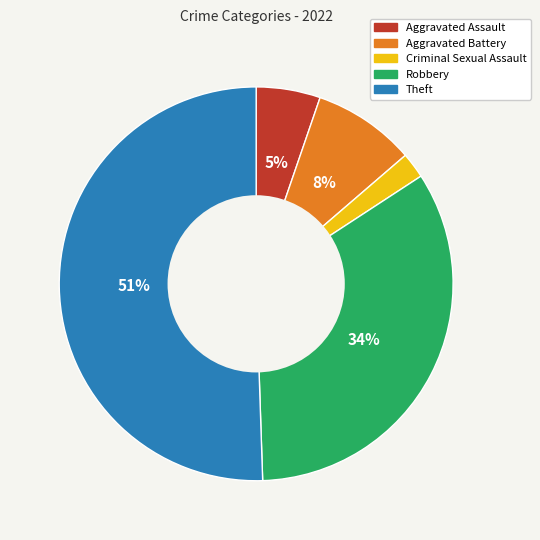

Is the sum of Criminal Sexual Assault and Theft greater than half?

Yes